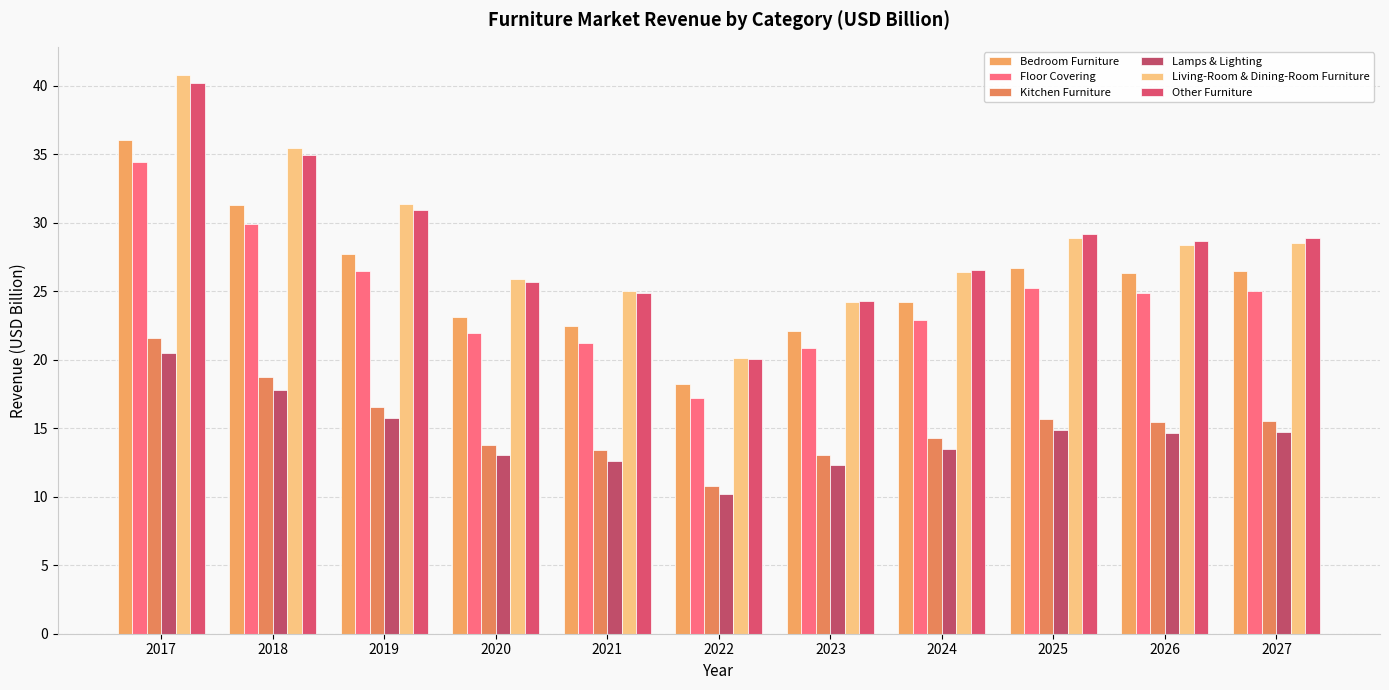

What is the greatest value displayed?

40.8